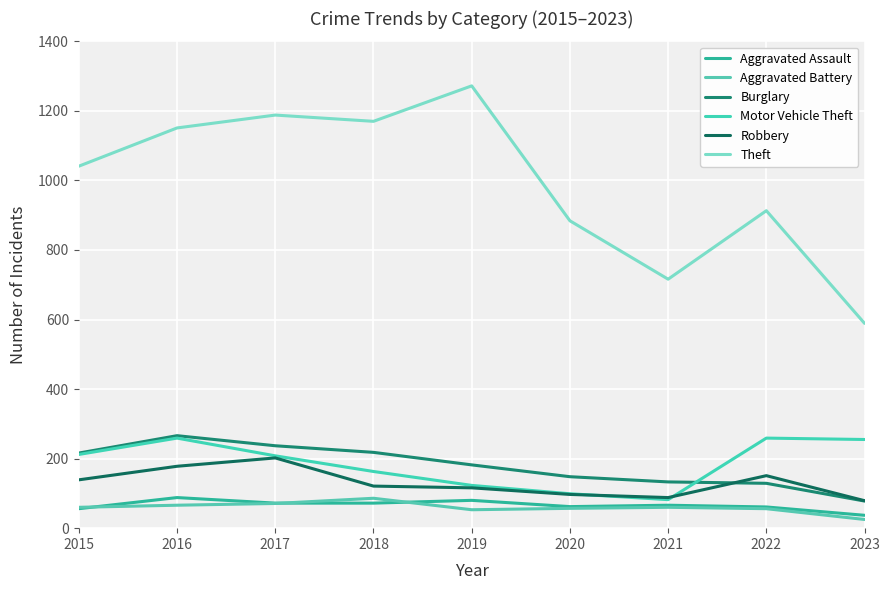

At how many categories does at least one series exceed 233?

9